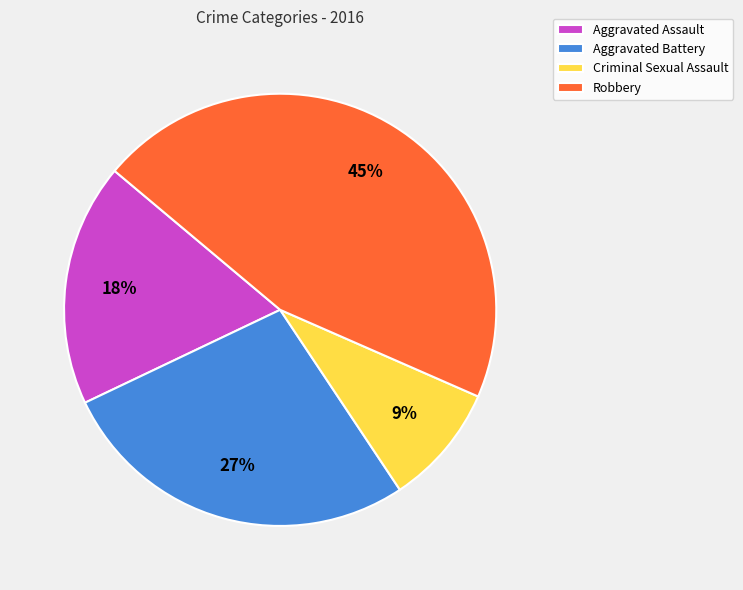

Combined, do Aggravated Battery and Criminal Sexual Assault account for over 50%?

No